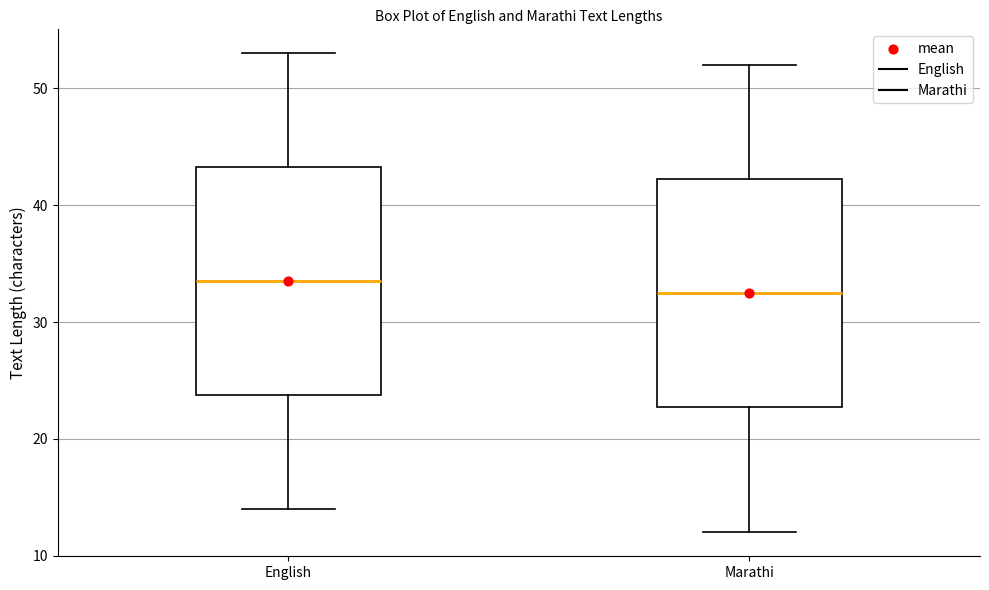

Reading left to right, transcribe this box plot: for each box, give where its median line is, the range the box spans, and where its two whiskers end, as read against the y-axis. The values are not printed on the chart, so give them approximately, as read against the axis.

English: median 34, box 24 to 43, whiskers 14 to 53
Marathi: median 33, box 23 to 42, whiskers 12 to 52